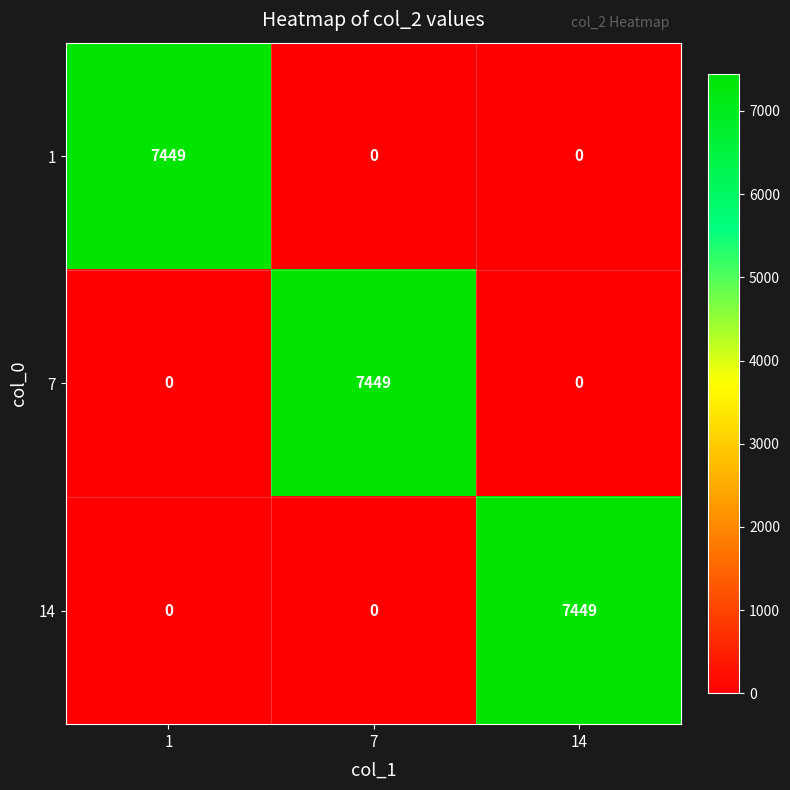

What is the sum of the 1 values at 14 and 1?

7449